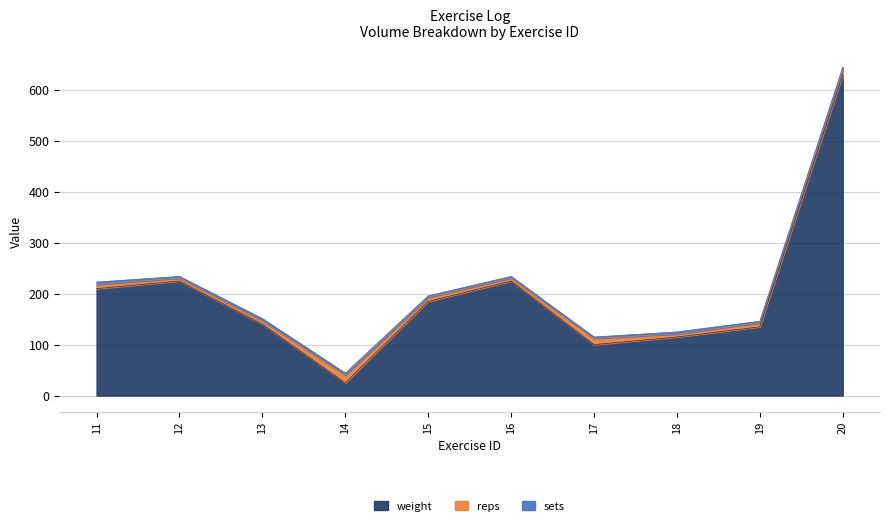

Is the value of reps at 17 greater than the value of weight at 15?

No